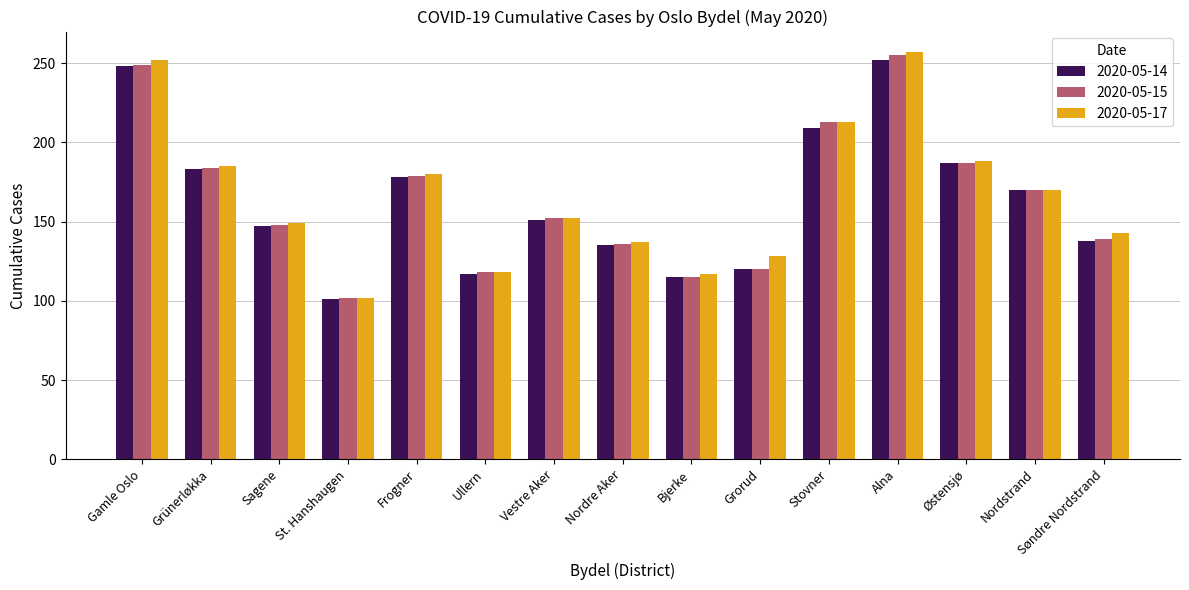

What is the average value of the 2020-05-14 series?

163